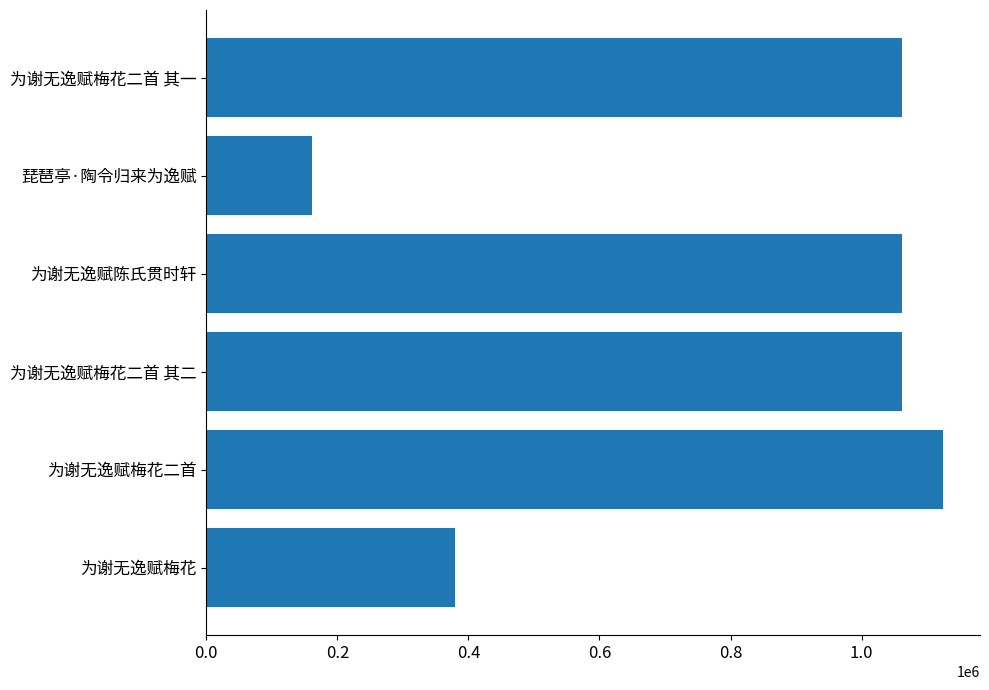

What is the average value?

808161